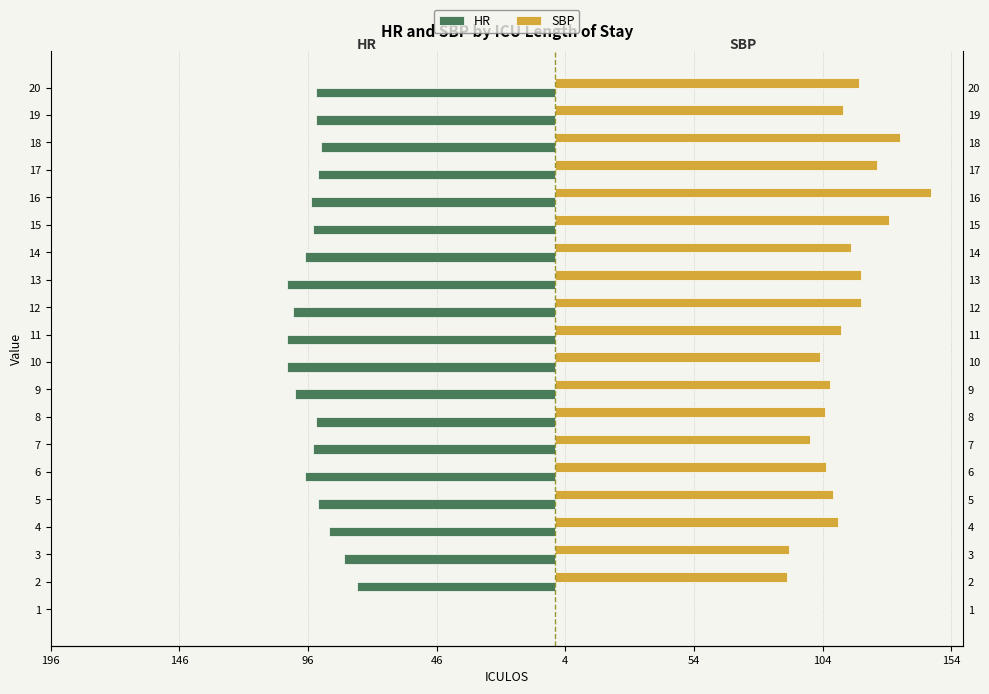

Reading right to left, list all the values displayed in this chart.

HR: -93.0	-93.0	-91.0	-92.0	-95.0	-94.0	-97.0	-104.0	-102.0	-104.0	-104.0	-101.0	-93.0	-94.0	-97.0	-92.0	-88.0	-82.0	-77.0	0.0
SBP: 118.0	112.0	134.0	125.0	146.0	130.0	115.0	119.0	119.0	111.0	103.0	107.0	105.0	99.0	105.5	108.0	110.0	91.0	90.0	0.0